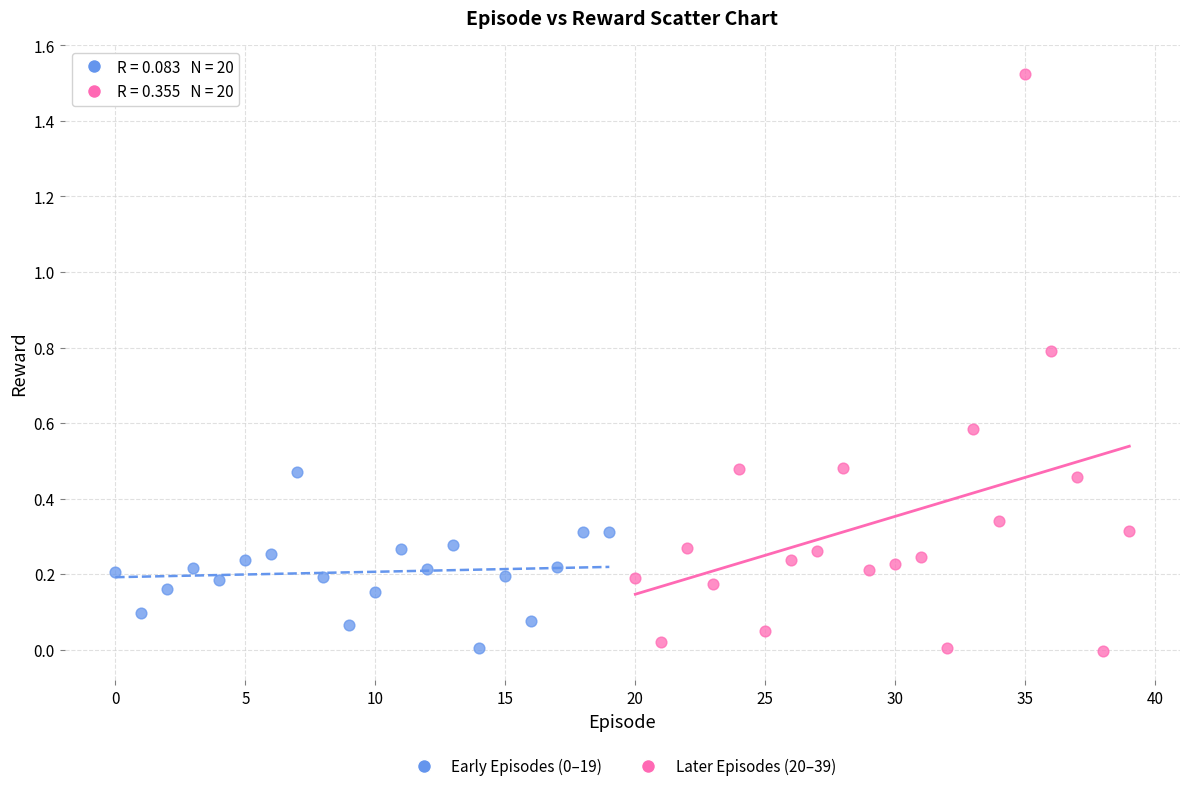

Which series contains the highest Y value?

Later Episodes (20–39)